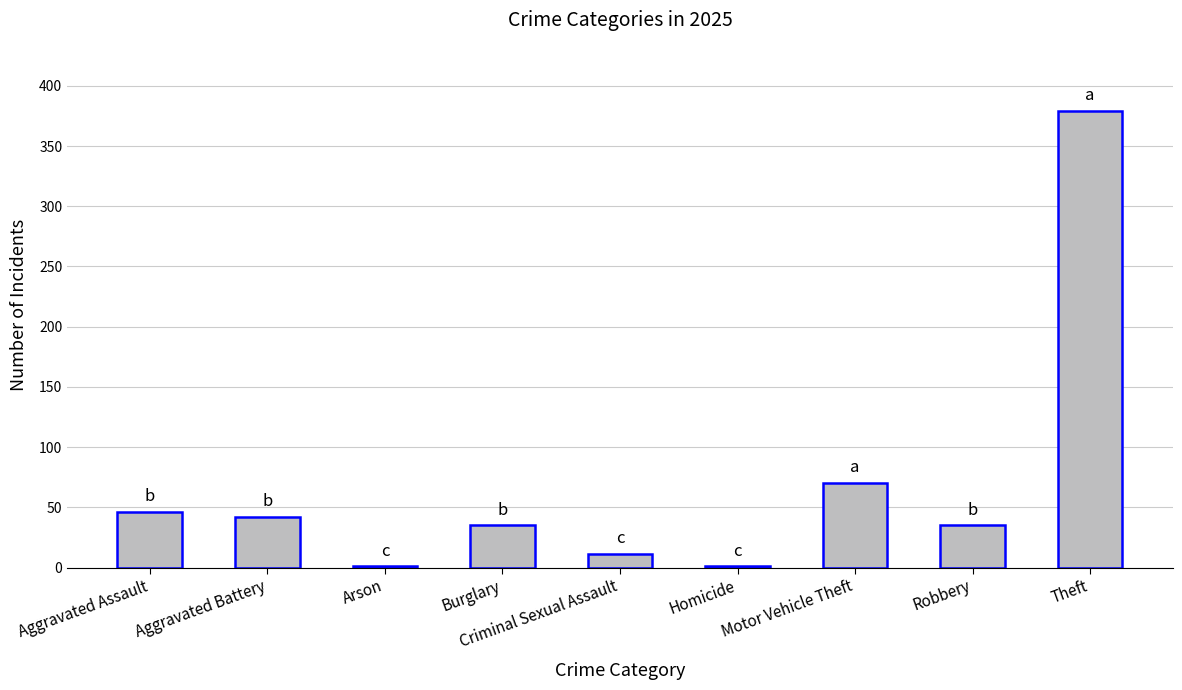

Which label corresponds to the largest value in the chart?

Theft